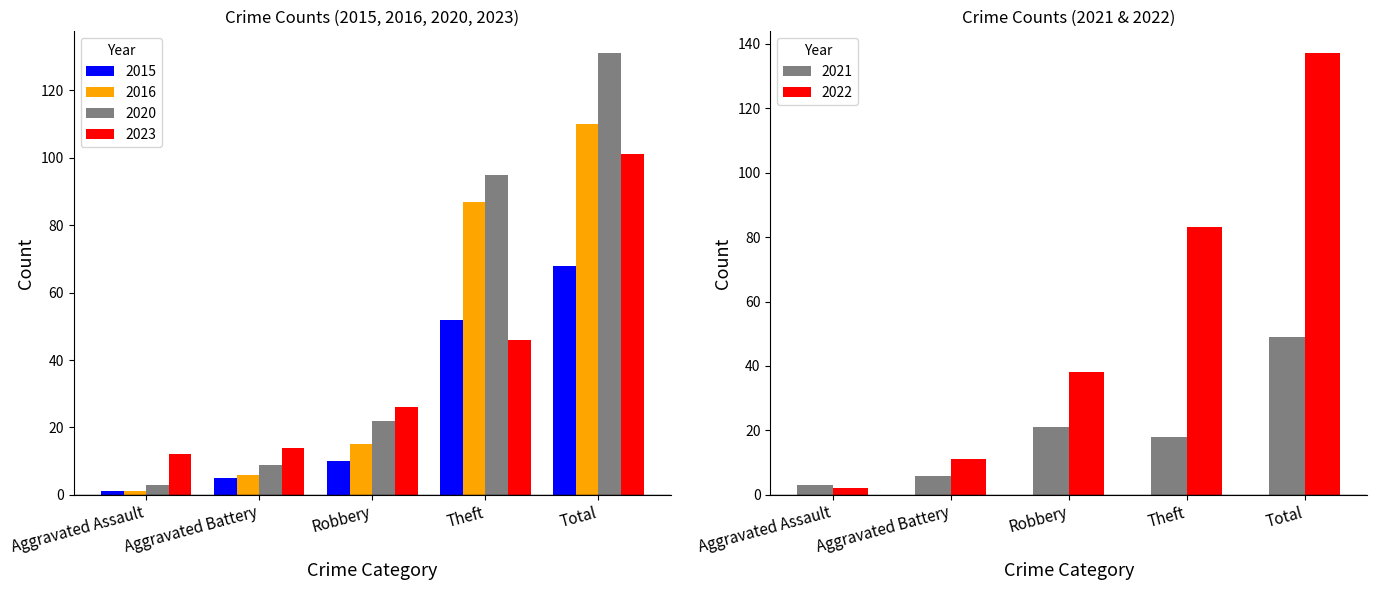

Reading left to right, extract all data points from this chart.

2023: Aggravated Assault=12	Aggravated Battery=14	Robbery=26	Theft=46	Total=101
2020: Aggravated Assault=3	Aggravated Battery=9	Robbery=22	Theft=95	Total=131
2021: Aggravated Assault=3	Aggravated Battery=6	Robbery=21	Theft=18	Total=49
2022: Aggravated Assault=2	Aggravated Battery=11	Robbery=38	Theft=83	Total=137
2015: Aggravated Assault=1	Aggravated Battery=5	Robbery=10	Theft=52	Total=68
2016: Aggravated Assault=1	Aggravated Battery=6	Robbery=15	Theft=87	Total=110